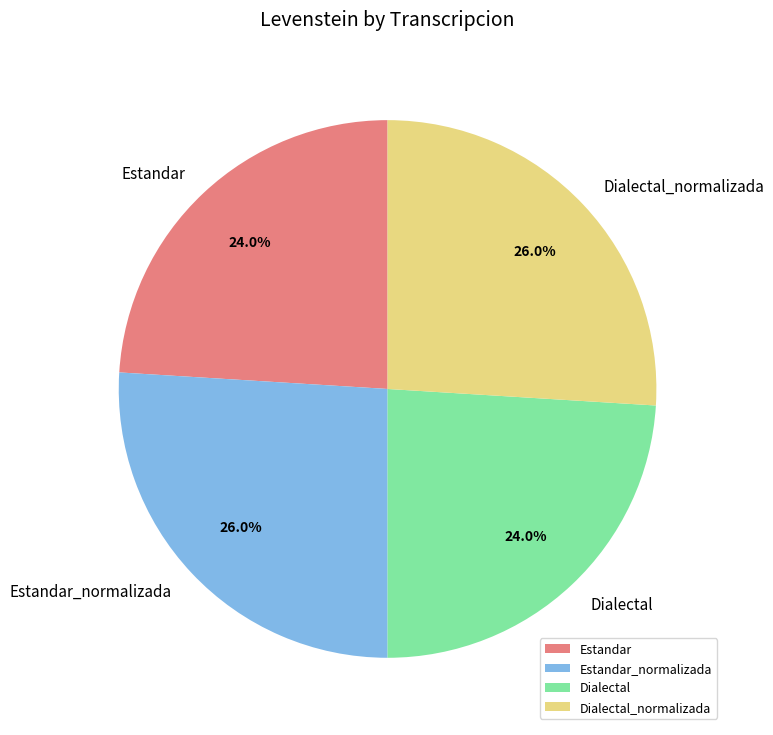

Is there a majority slice in this chart?

No